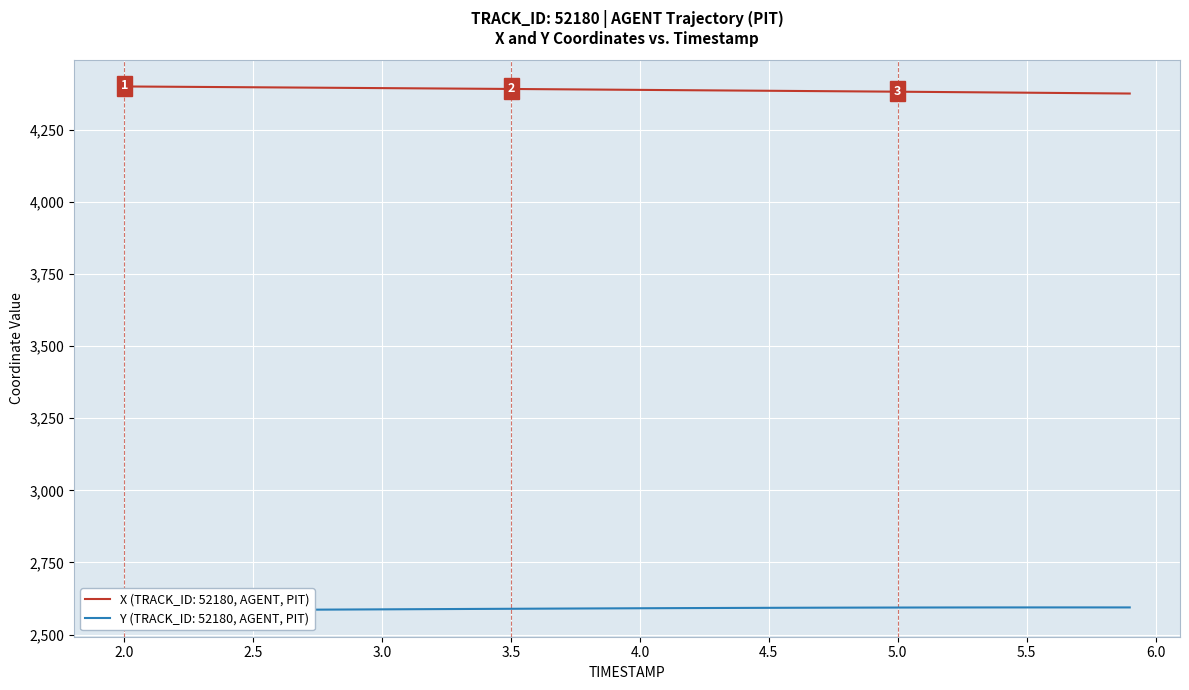

What is the highest value of the X (TRACK_ID: 52180, AGENT, PIT) series?

4400.2